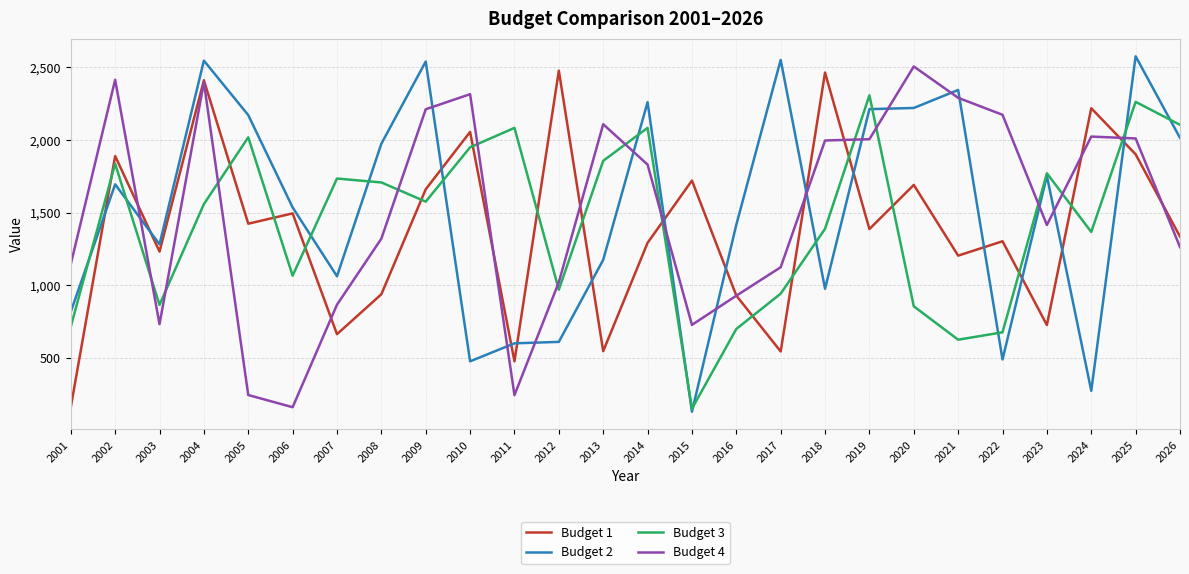

Rank the series by their maximum value, from lowest to highest.

Budget 3, Budget 1, Budget 4, Budget 2